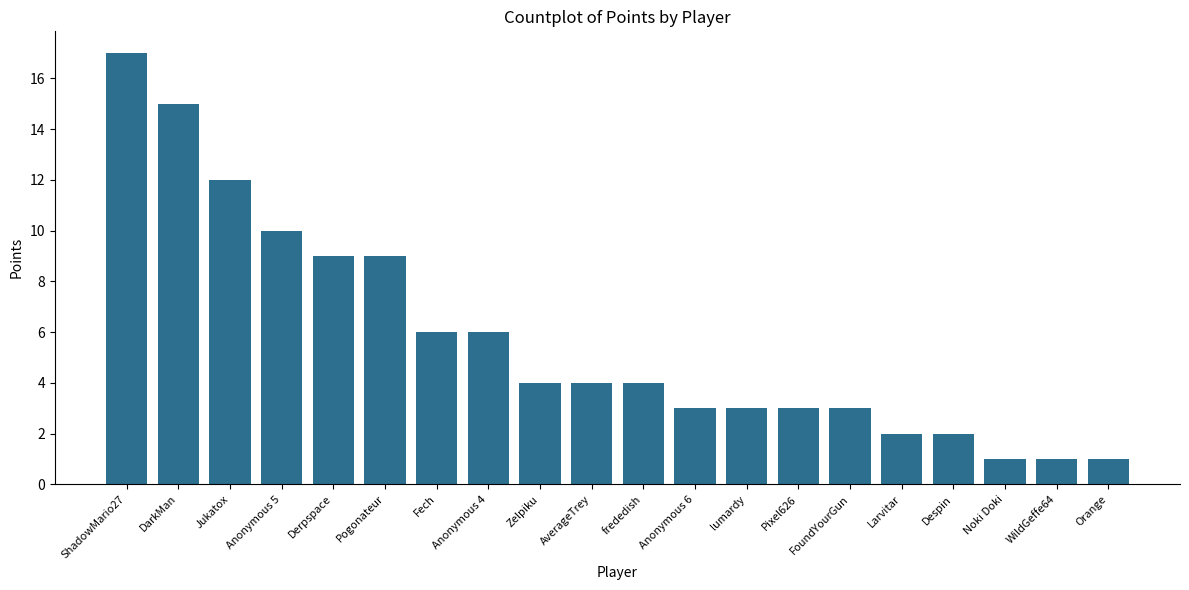

The chart shows a value of 12 at Jukatox. True or false?

True